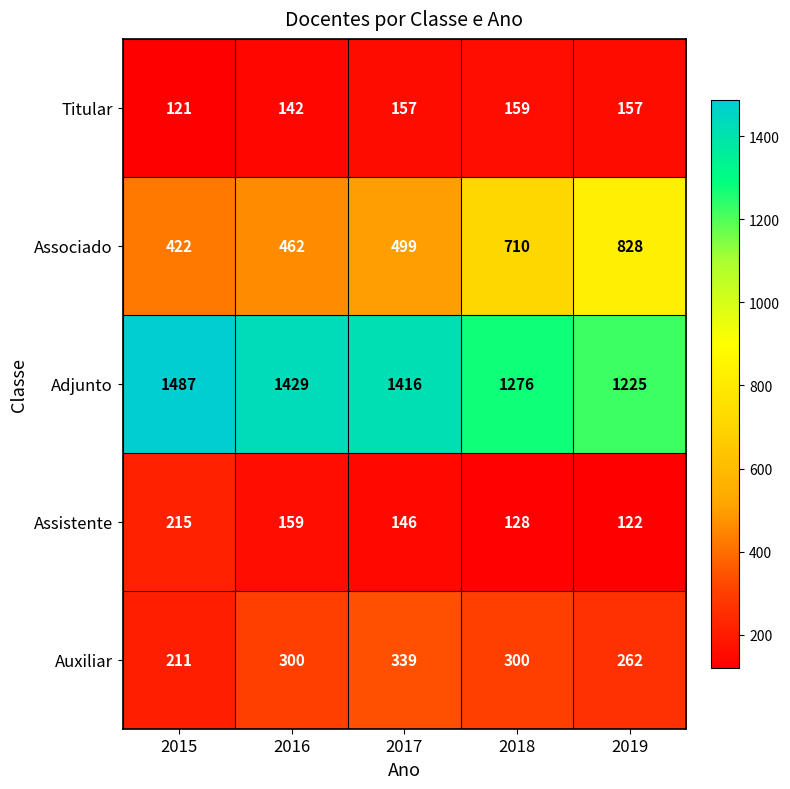

Which label corresponds to the smallest value in the chart?

2015